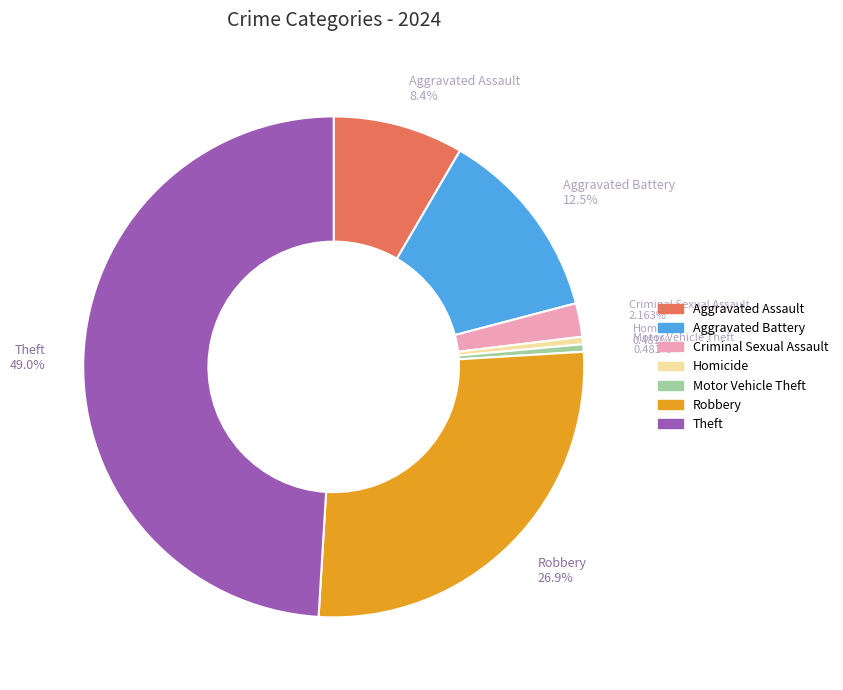

How many slices are in this pie chart?

7